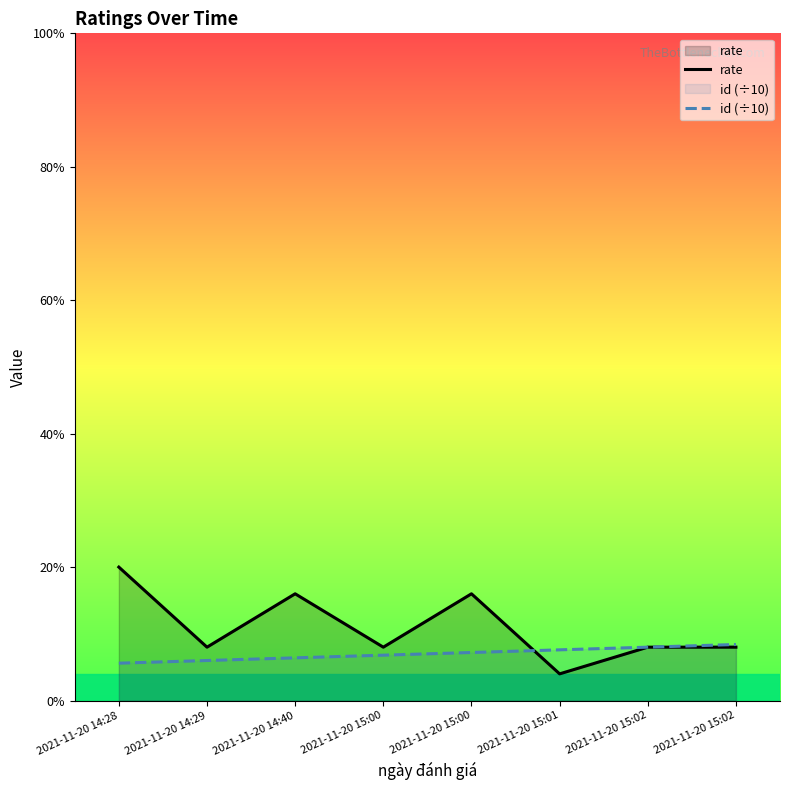

At which label does rate first exceed 2?

2021-11-20 14:28